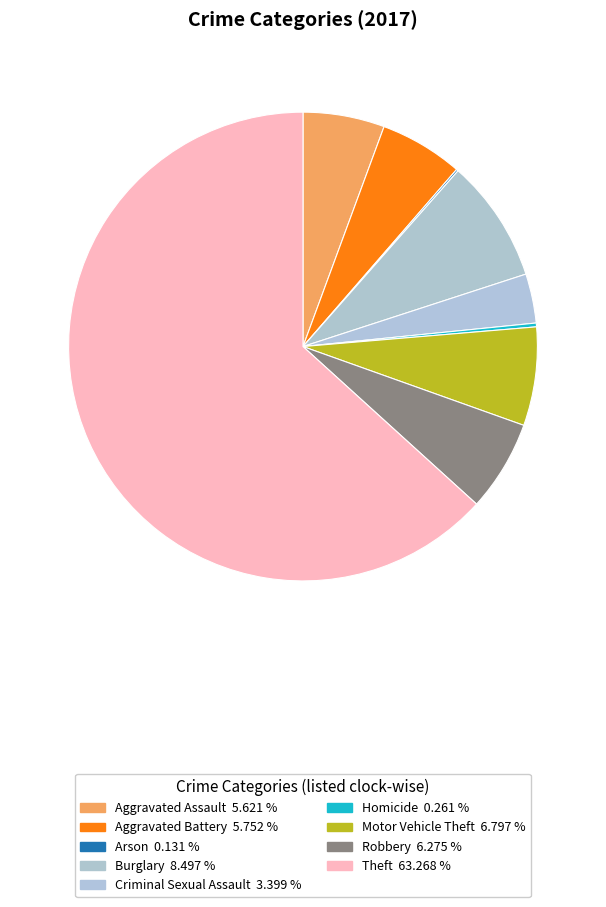

True or false: Robbery accounts for 6% of the total.

True